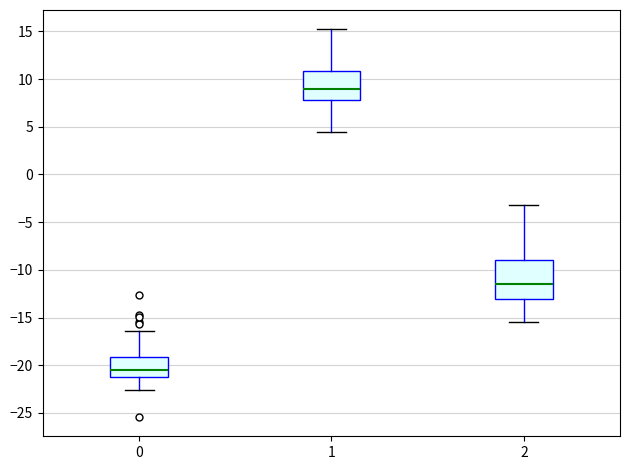

Reading left to right, read every box against the y-axis: the position of its median line, the range the box covers, and the ends of its whiskers. The values are not printed on the chart, so give them approximately, as read against the axis.

0: median -20.5, box -21.0 to -19.0, whiskers -22.5 to -16.5
1: median 9.0, box 8.0 to 11.0, whiskers 4.5 to 15.0
2: median -11.5, box -13.0 to -9.0, whiskers -15.5 to -3.0